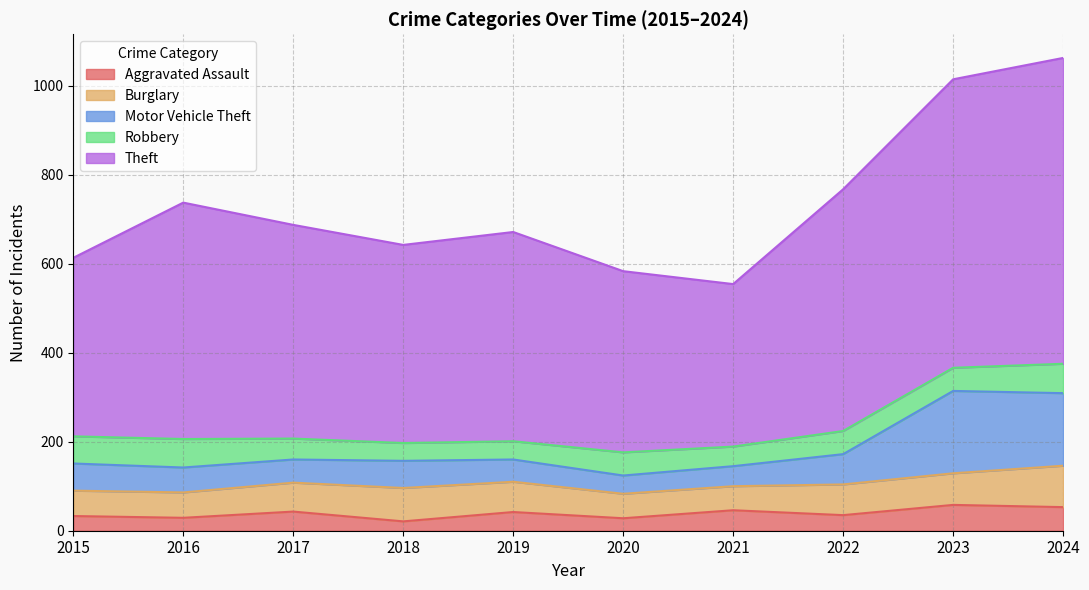

How many data points in Theft are less than 687?

5